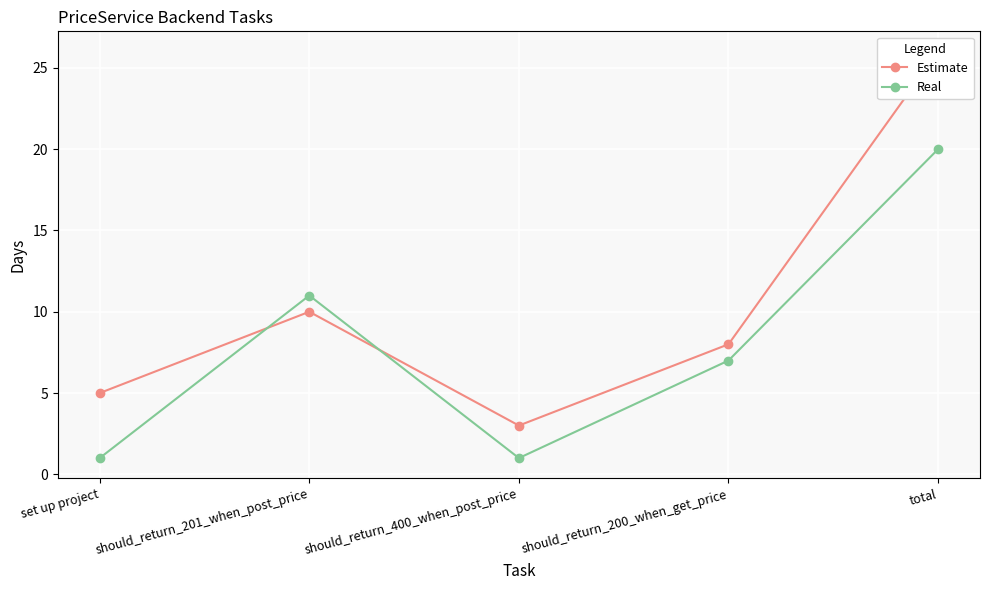

How many distinct data groups are displayed?

2